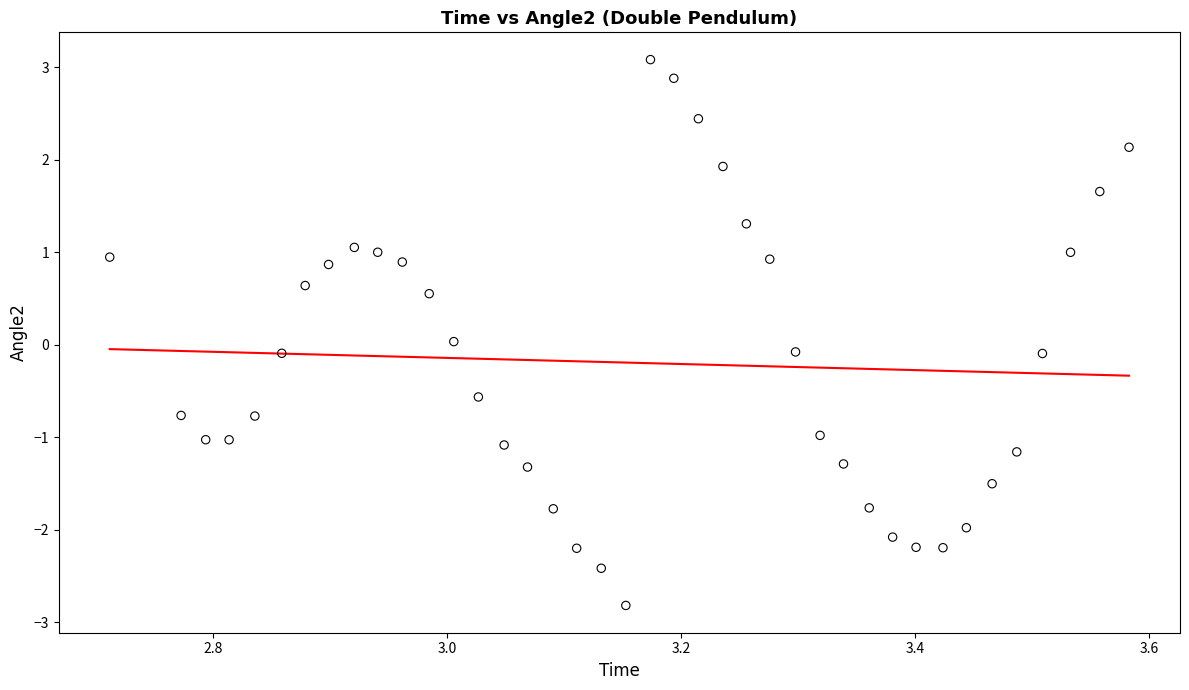

What is the range of Y values (max minus min)?

5.9